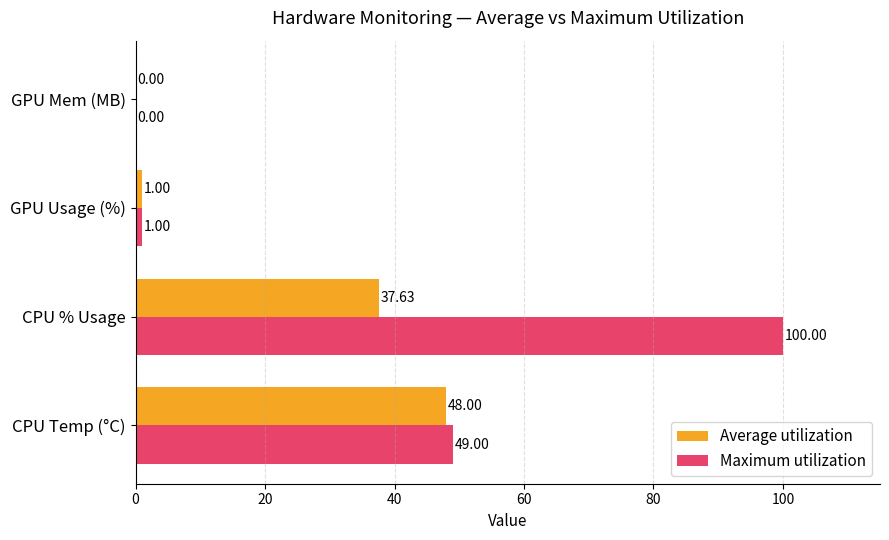

Which series has the largest total across all categories?

Maximum utilization